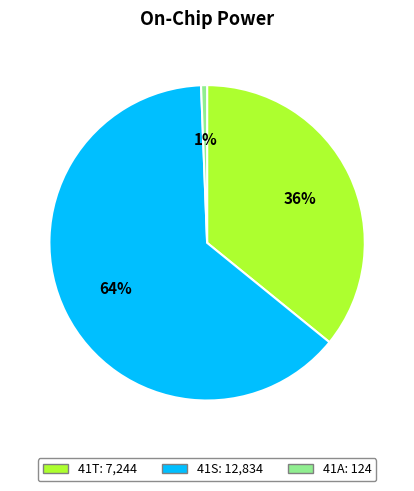

True or false: 41T accounts for 47% of the total.

False